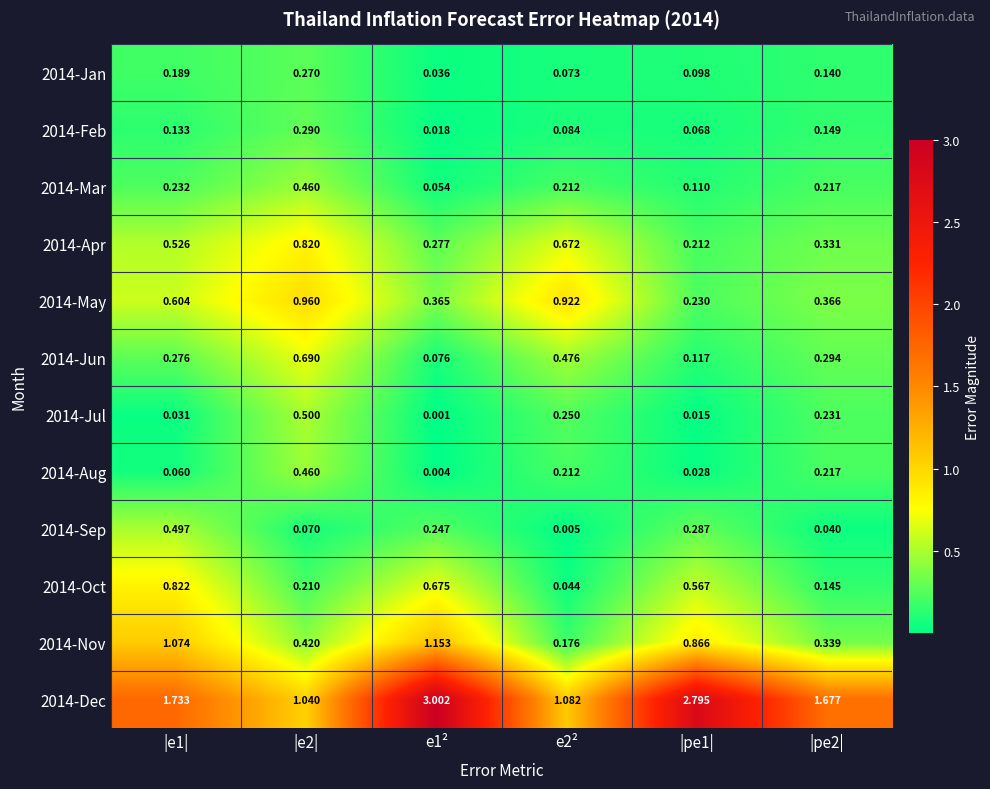

How many distinct data groups are displayed?

12